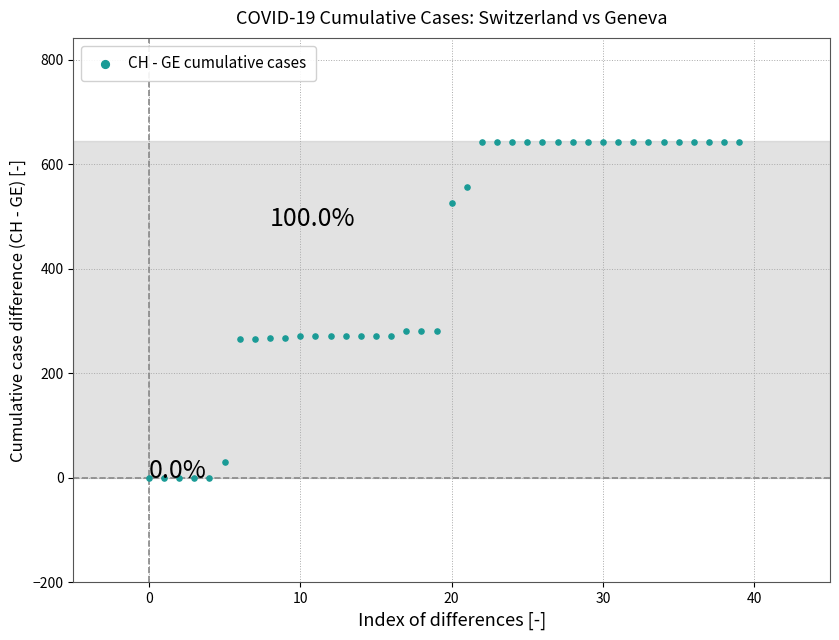

What is the range of Y values (max minus min)?

642